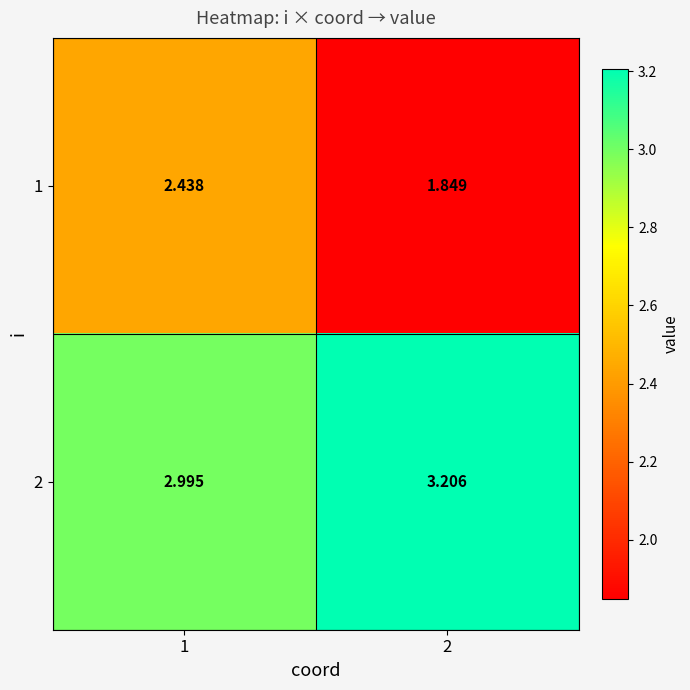

Rank the series by their maximum value, from lowest to highest.

1, 2